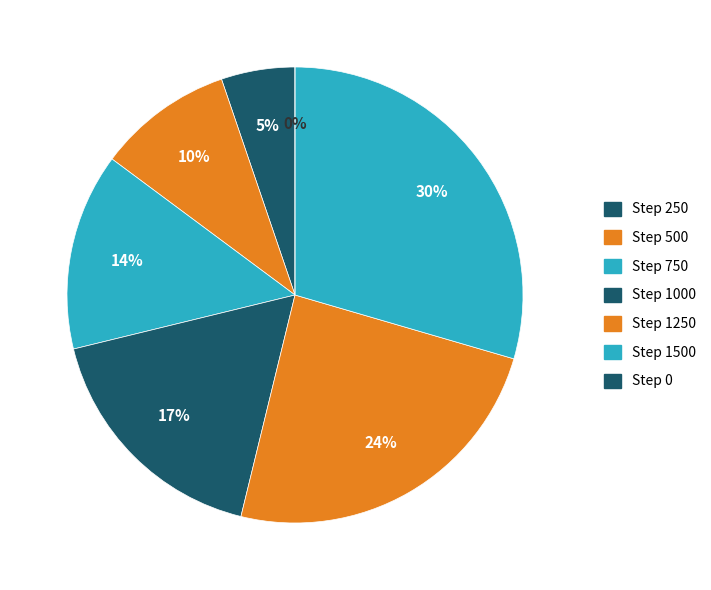

Count the number of slices in the pie.

7